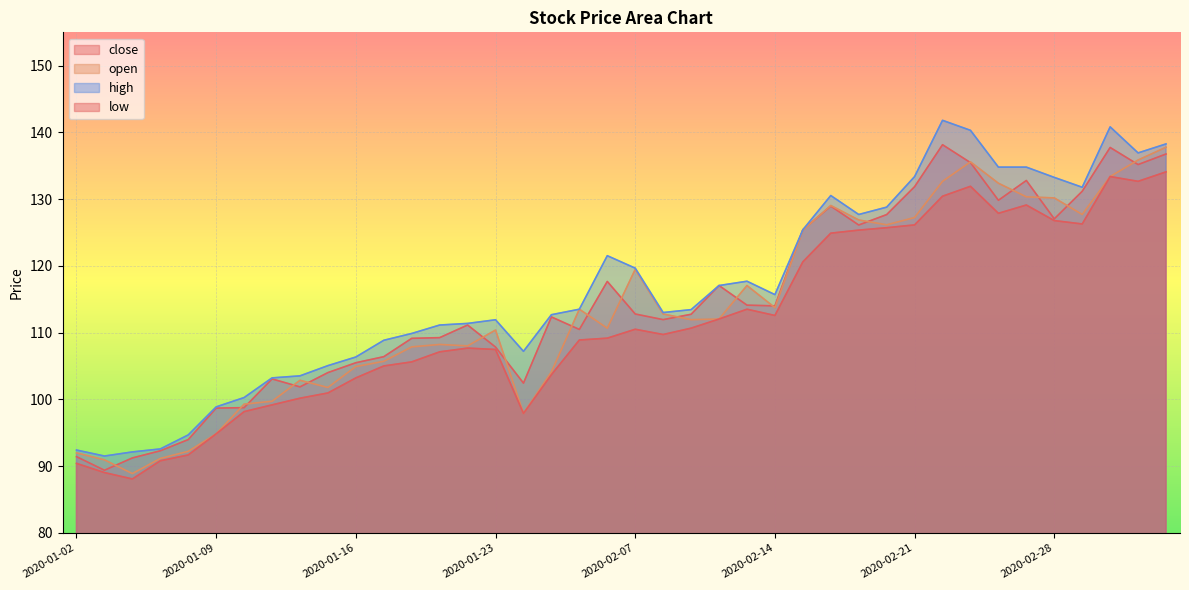

What is the difference between the second highest and second lowest values in the close series?

46.5